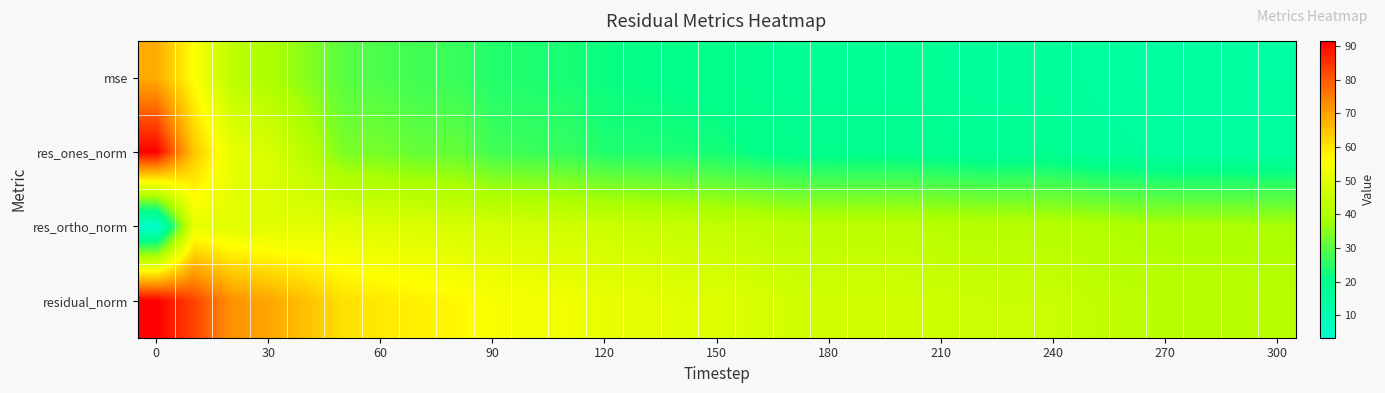

Which series has the largest range (max minus min)?

res_ones_norm